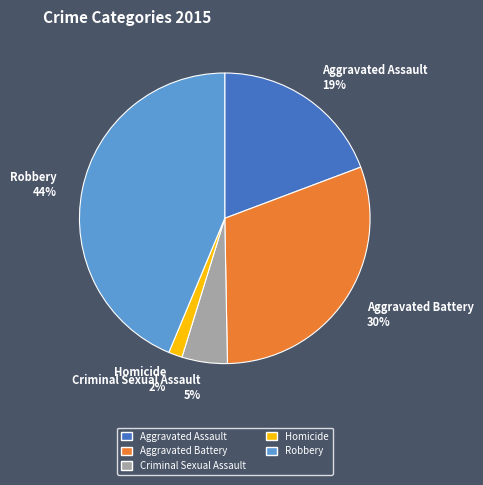

Combined, do Robbery 44% and Aggravated Assault 19% account for over 50%?

Yes